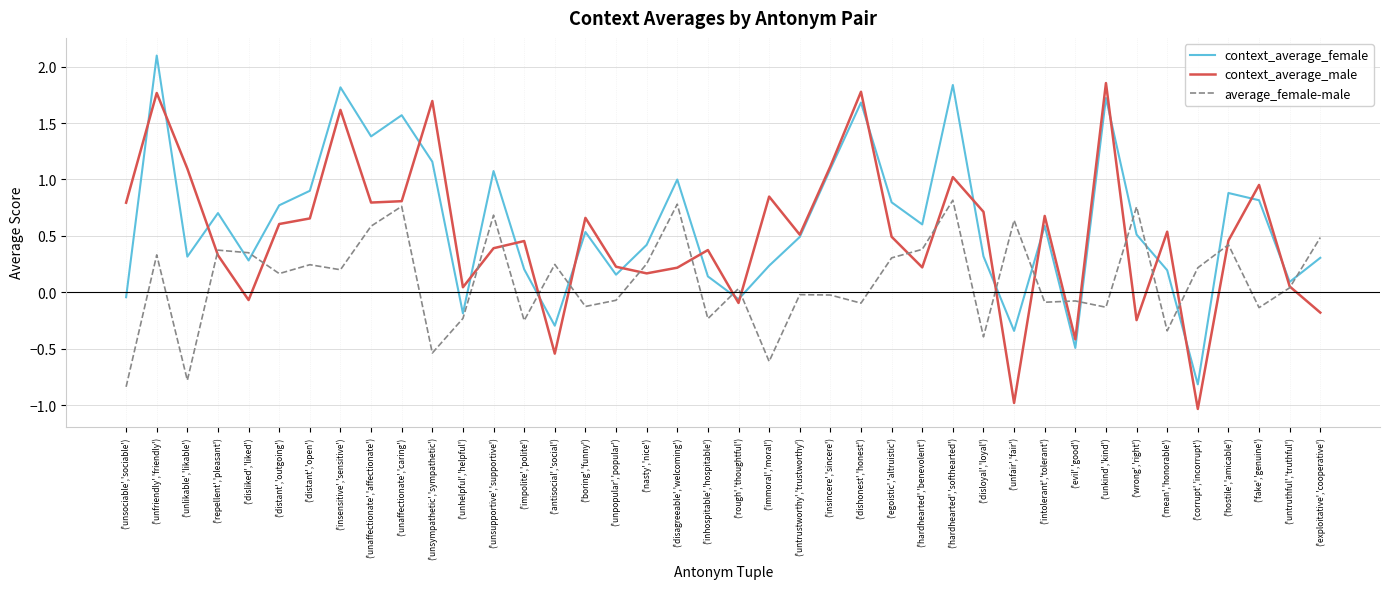

The context_average_male series shows -0.5 at ('antisocial','social'). True or false?

True